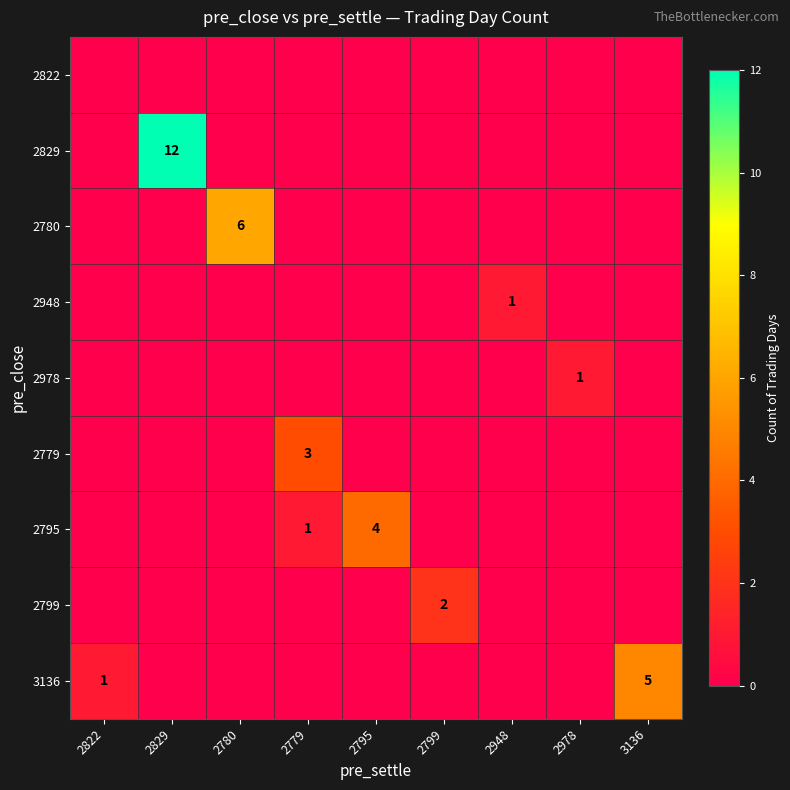

What is the total value across all series at 2978?

1